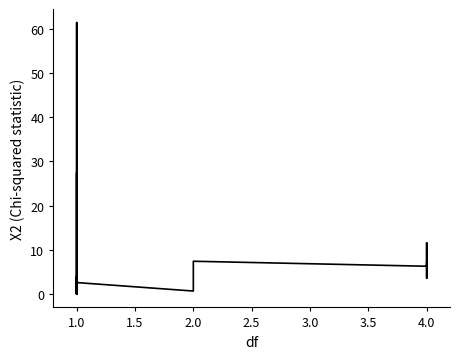

What is the average value?

5.0